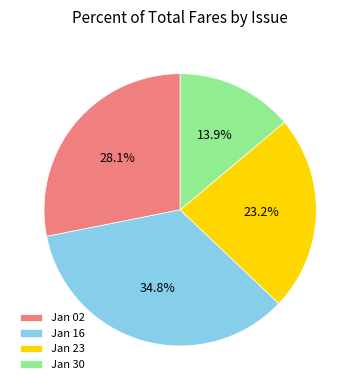

Which has a higher value, Jan 02 or Jan 16?

Jan 16